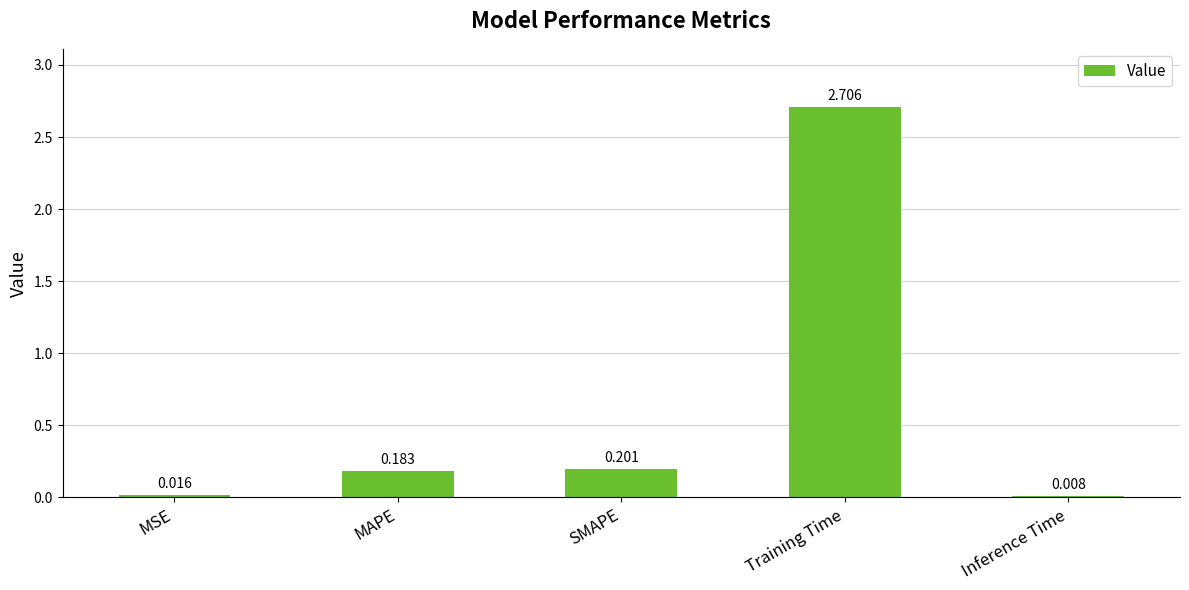

At which label is the value closest to 1?

SMAPE